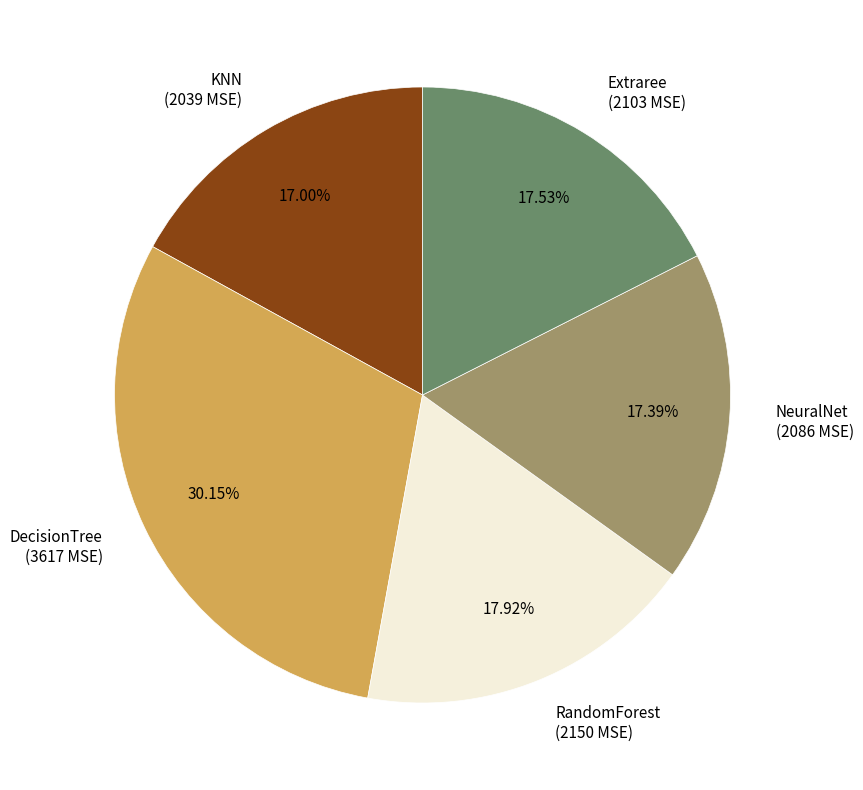

Does KNN represent more than half of the total?

No